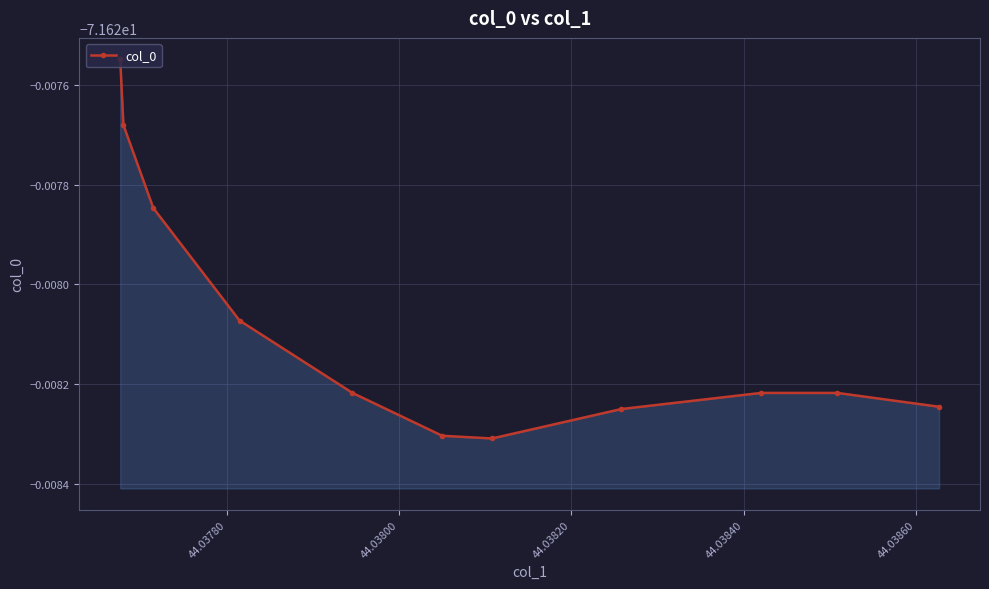

Count the number of categories in the chart.

11